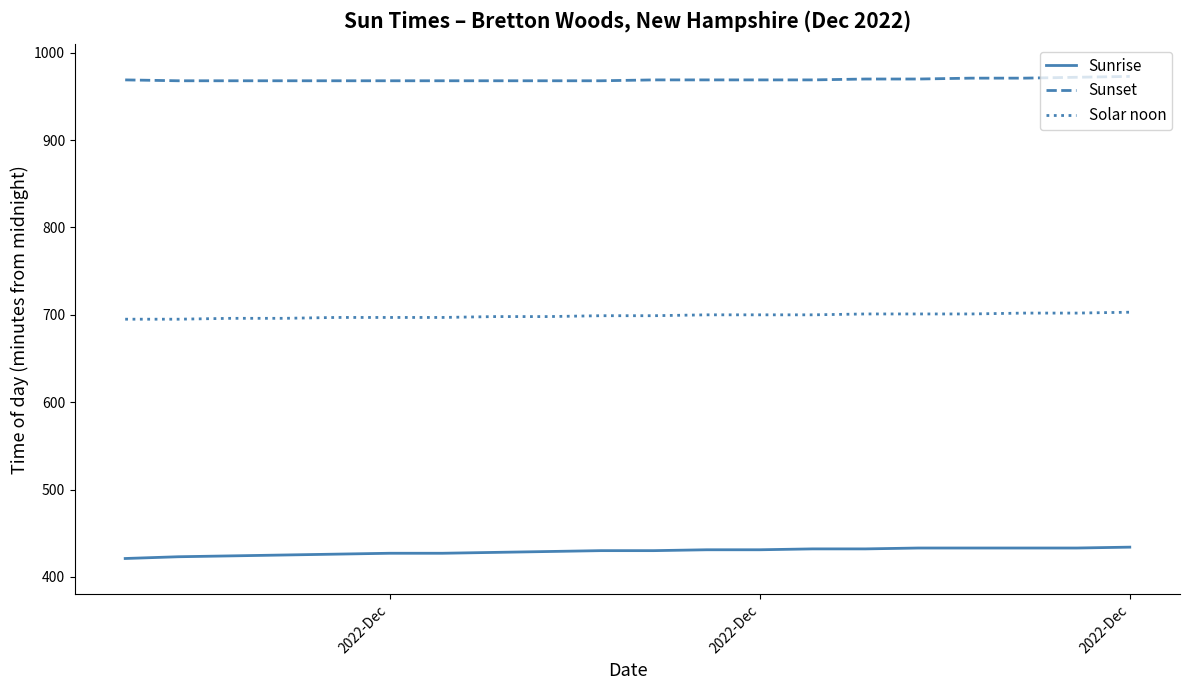

True or false: Sunset and Sunrise cross at least once.

False